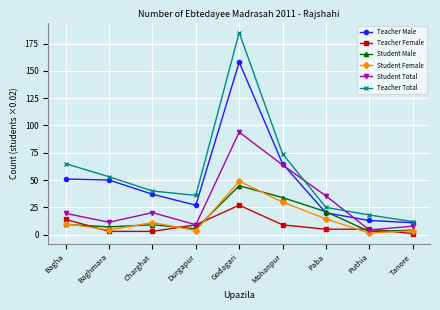

What is the label of the 5th point from the right?

Godagari